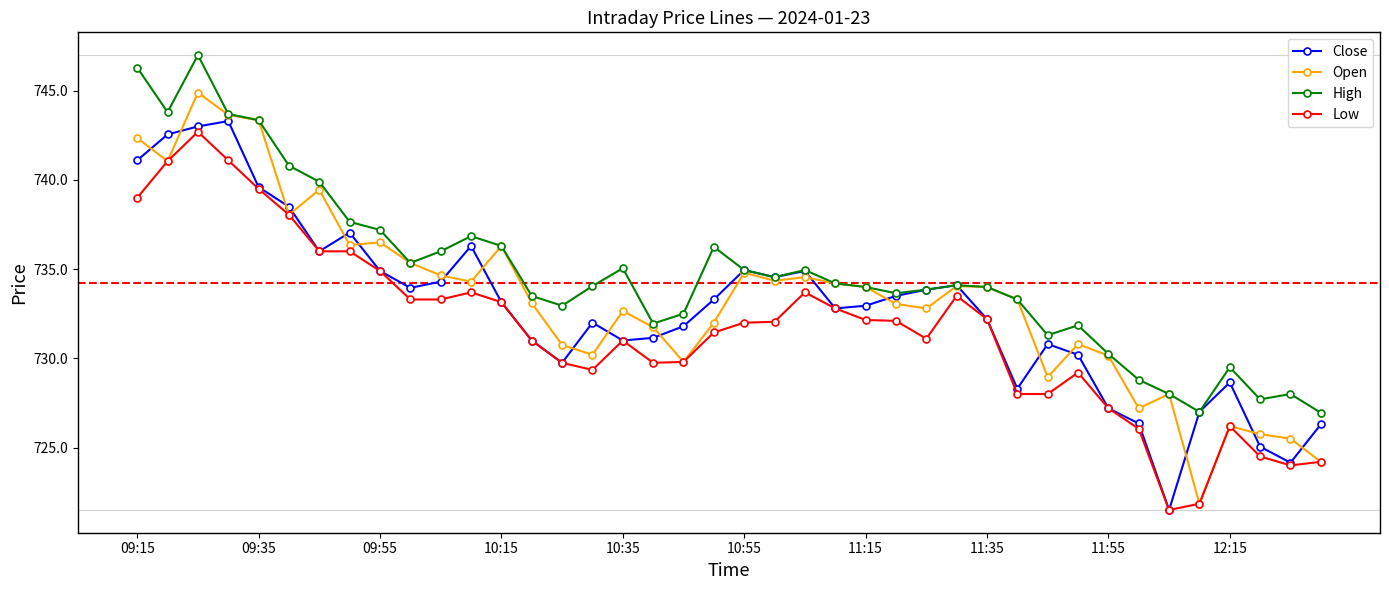

Which series has the largest total across all categories?

High